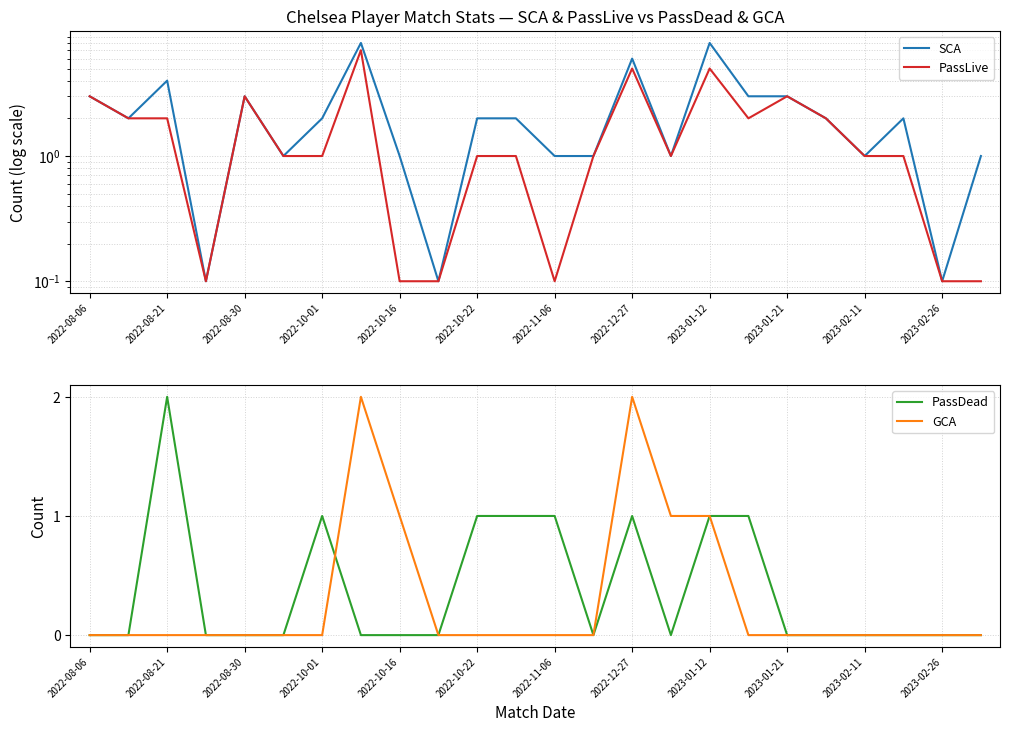

The GCA series shows -1 at 2022-11-06. True or false?

False